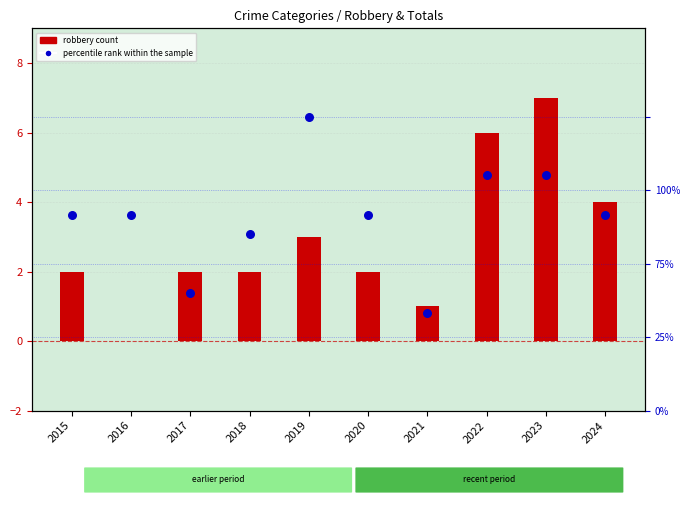

Is the value of robbery count at 2020 greater than the value of percentile rank within the sample at 2018?

No